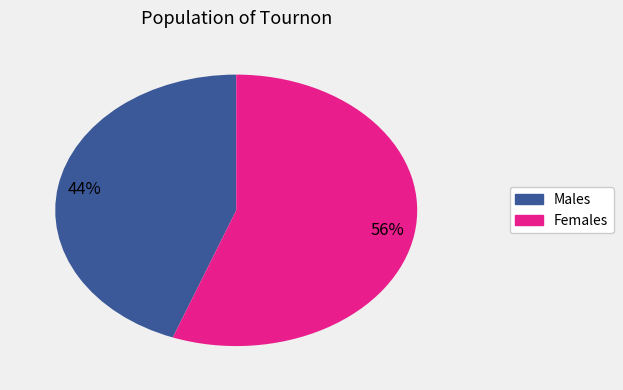

Does any single category account for the majority?

Yes